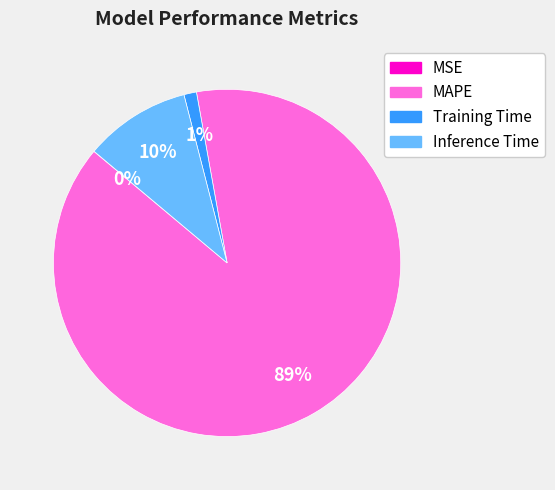

To the nearest percent, what is the combined percentage of Inference Time and Training Time?

11%